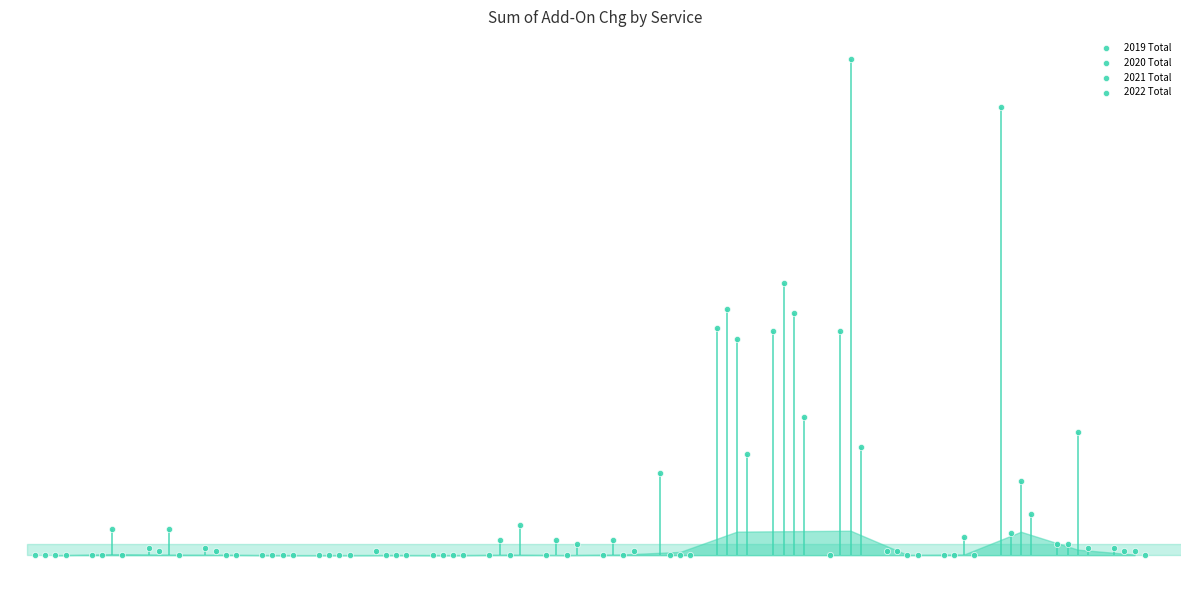

Is the value of 2021 Total at 13 greater than the value of 2020 Total at 0?

Yes